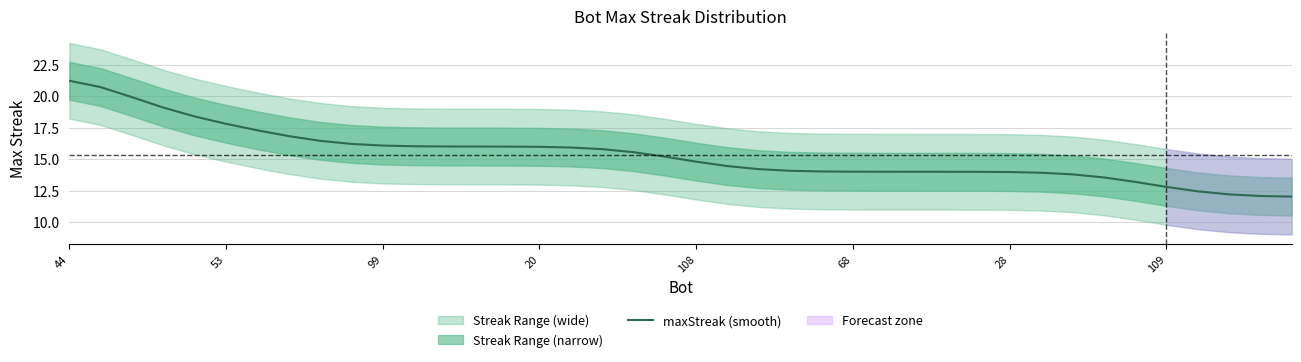

What is the lowest value of the maxStreak (smooth) series?

12.0